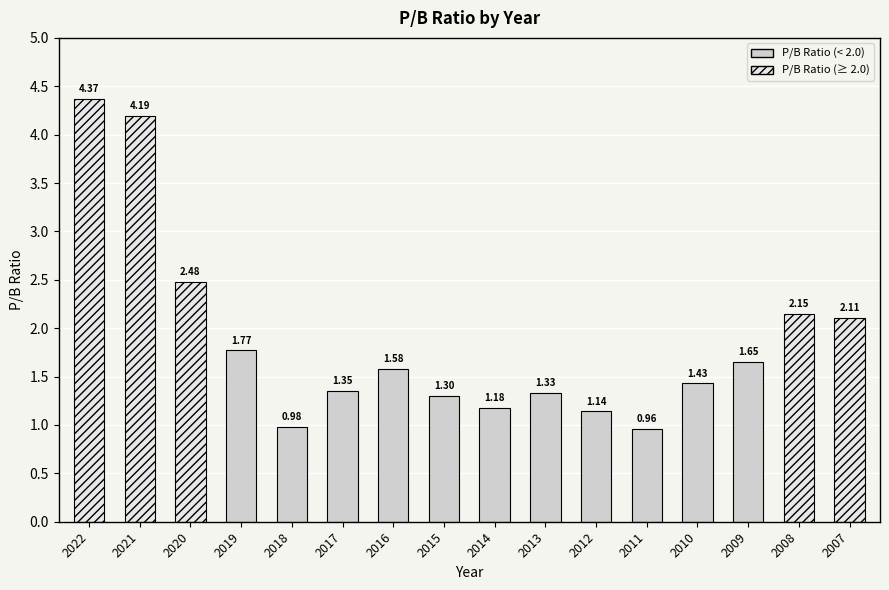

What is the difference between the values at 2009 and 2010?

0.2